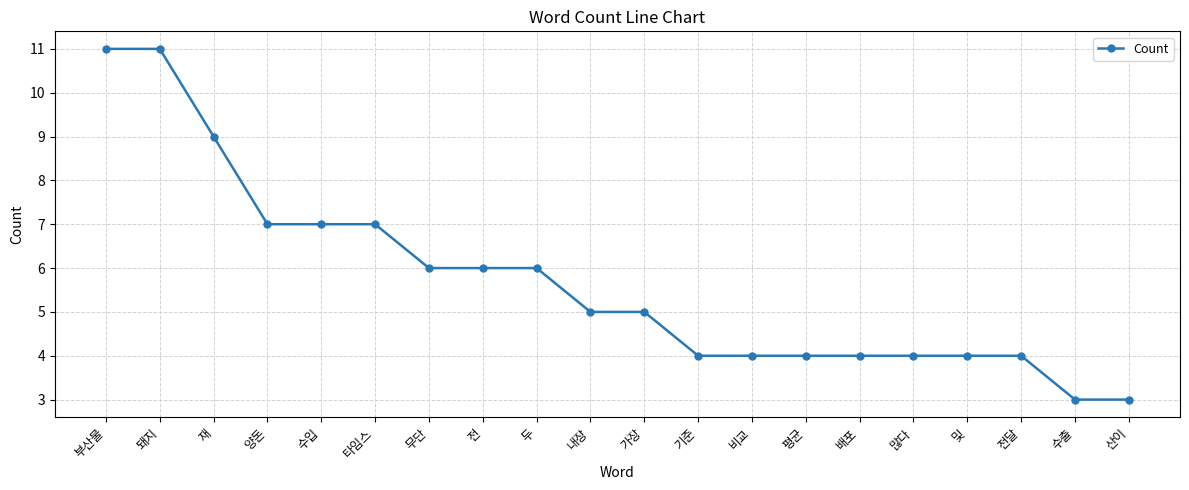

What is the difference between the second highest and minimum values?

8